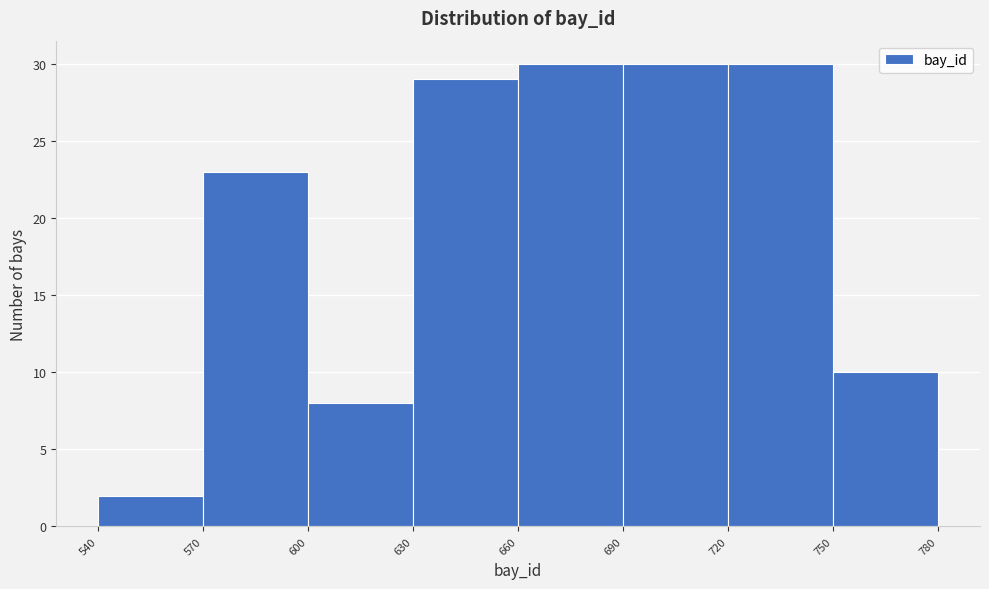

Reading left to right, transcribe this chart: for each bar, give the range it covers on the x-axis and its height. The values are not printed on the chart, so give them approximately, as read against the axis.

540 to 570: 2
570 to 600: 23
600 to 630: 8
630 to 660: 29
660 to 690: 30
690 to 720: 30
720 to 750: 30
750 to 780: 10